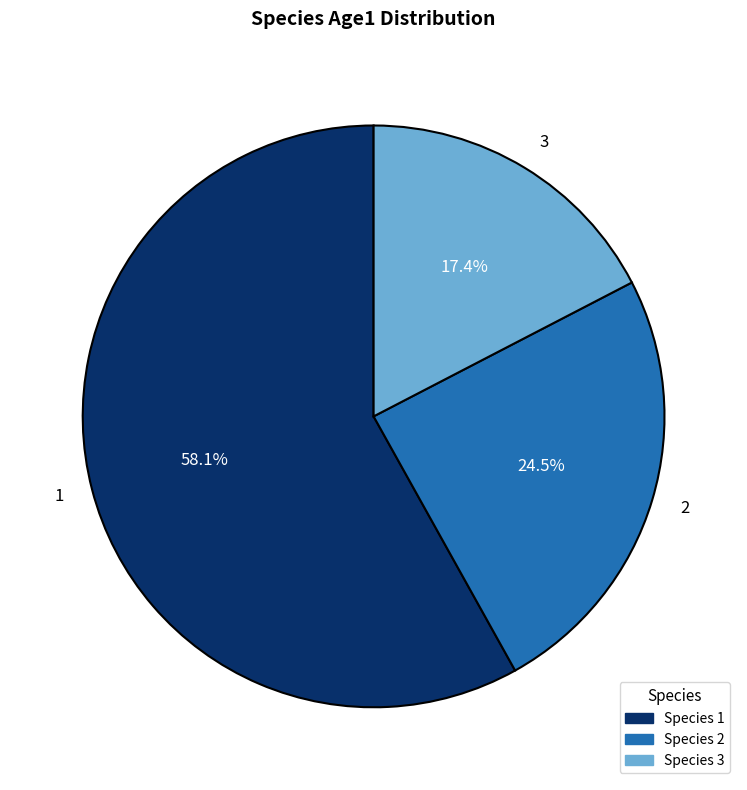

Which slice is the smallest?

3